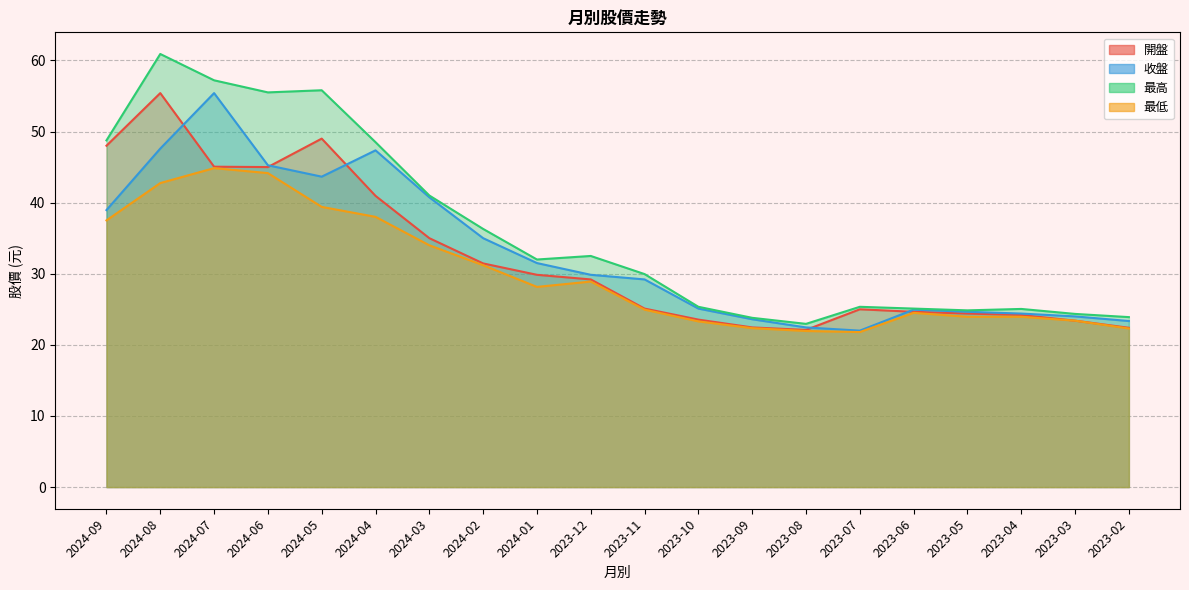

How many data points in 收盤 are less than 29?

9